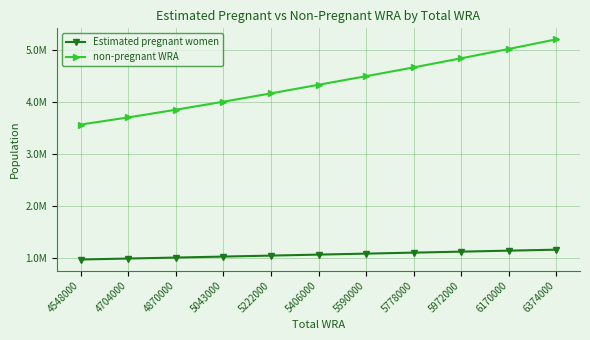

What is the difference between the maximum and second lowest values in the non-pregnant WRA series?

1499867.7